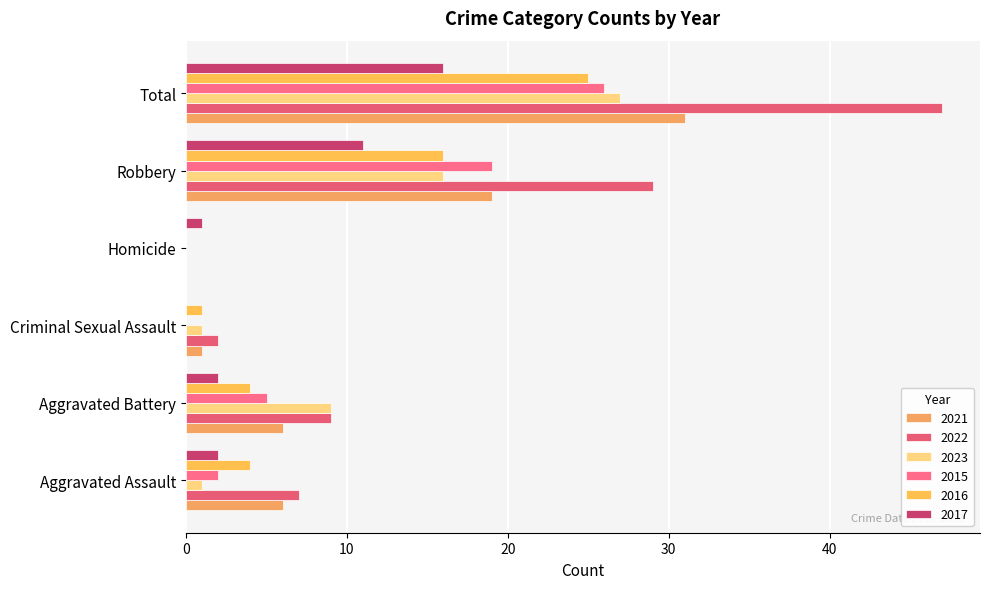

Where is 2022 nearest to the value 23?

Robbery